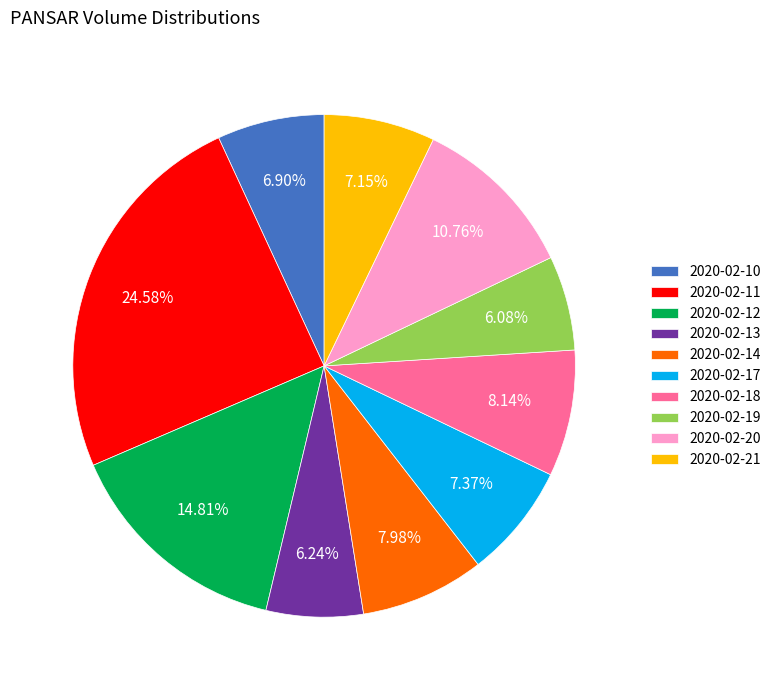

Which has a higher value, 2020-02-13 or 2020-02-21?

2020-02-21